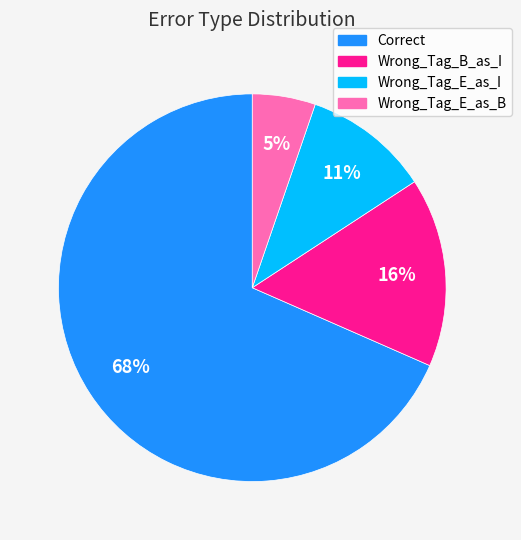

To the nearest percent, what is the difference between the Wrong_Tag_B_as_I and Wrong_Tag_E_as_I slice percentages?

5%